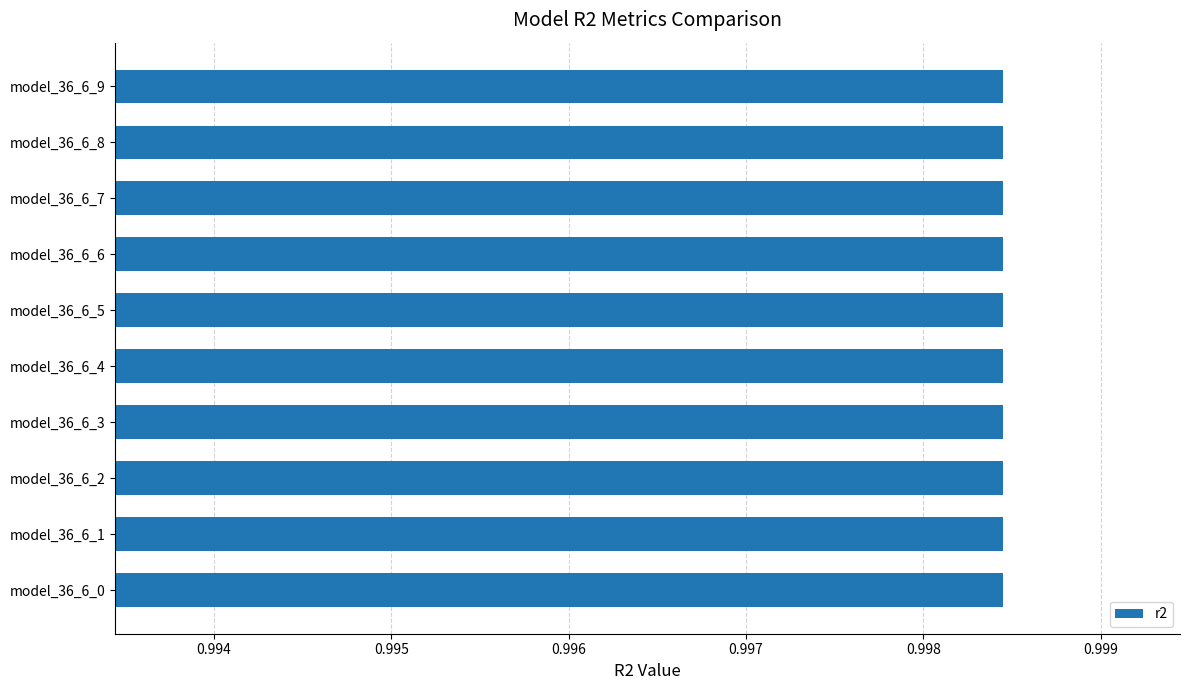

True or false: r2_test has a value of 1.0 at model_36_6_4.

True